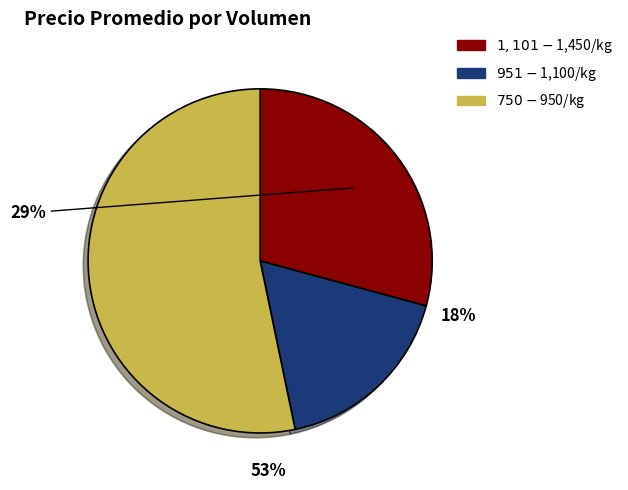

Is there a majority slice in this chart?

Yes